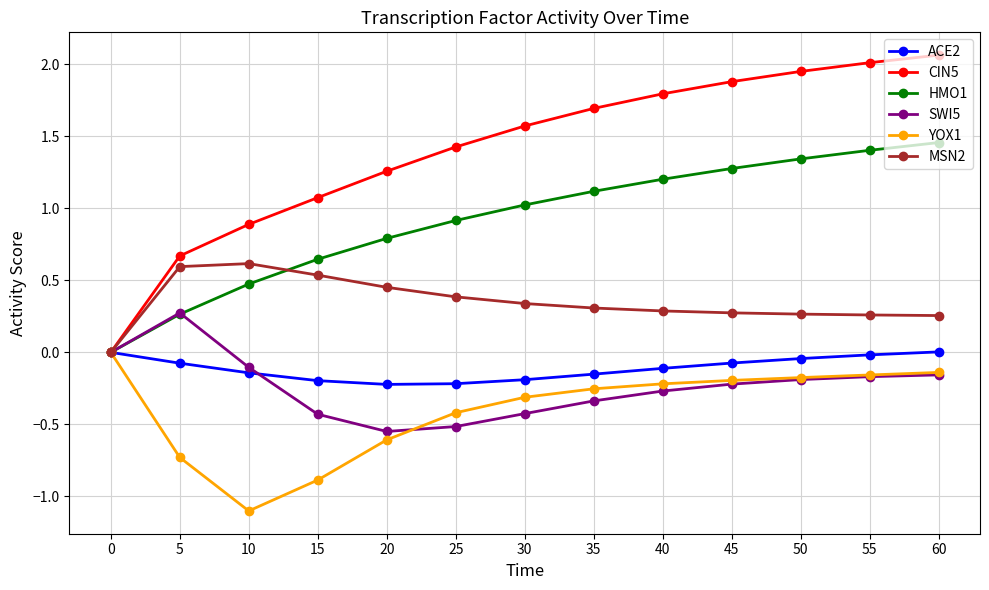

Is this an area chart (filled region under the line)?

No